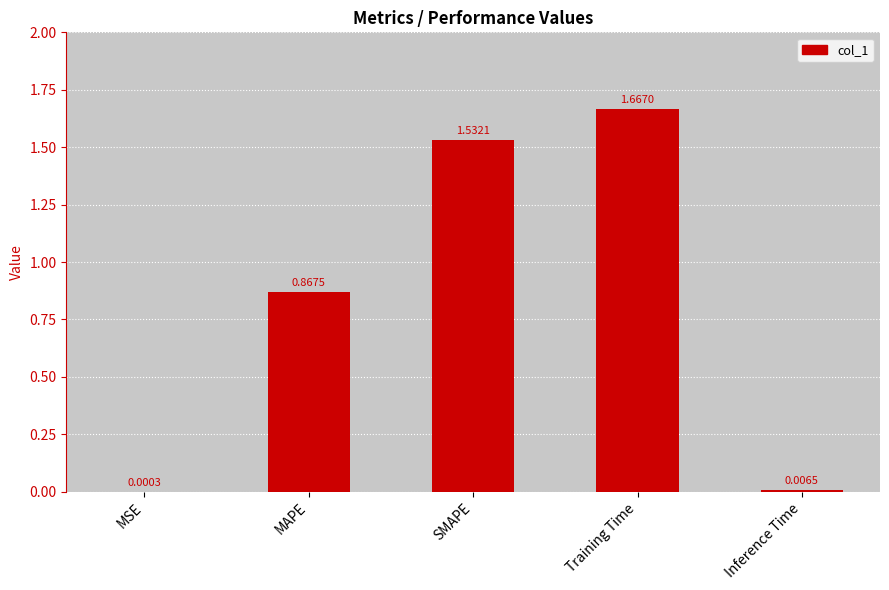

At which label is the value closest to 0?

MSE